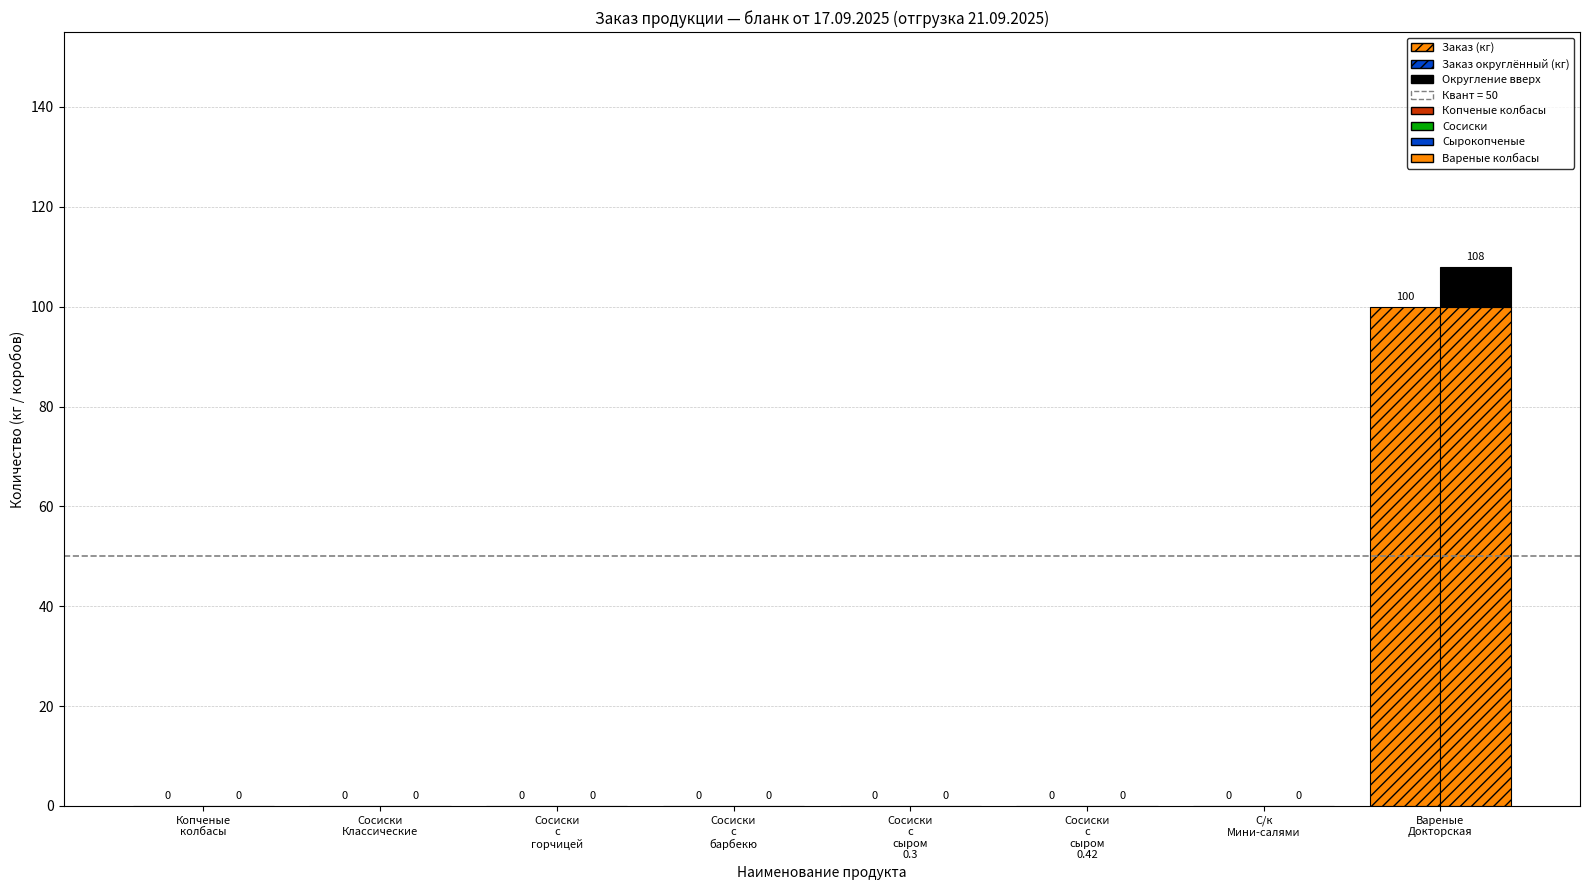

Reading left to right, what are all the values shown in this chart?

Заказ: 0	0	0	0	0	0	0	100
Заказ с округлением до короба: 0	0	0	0	0	0	0	108